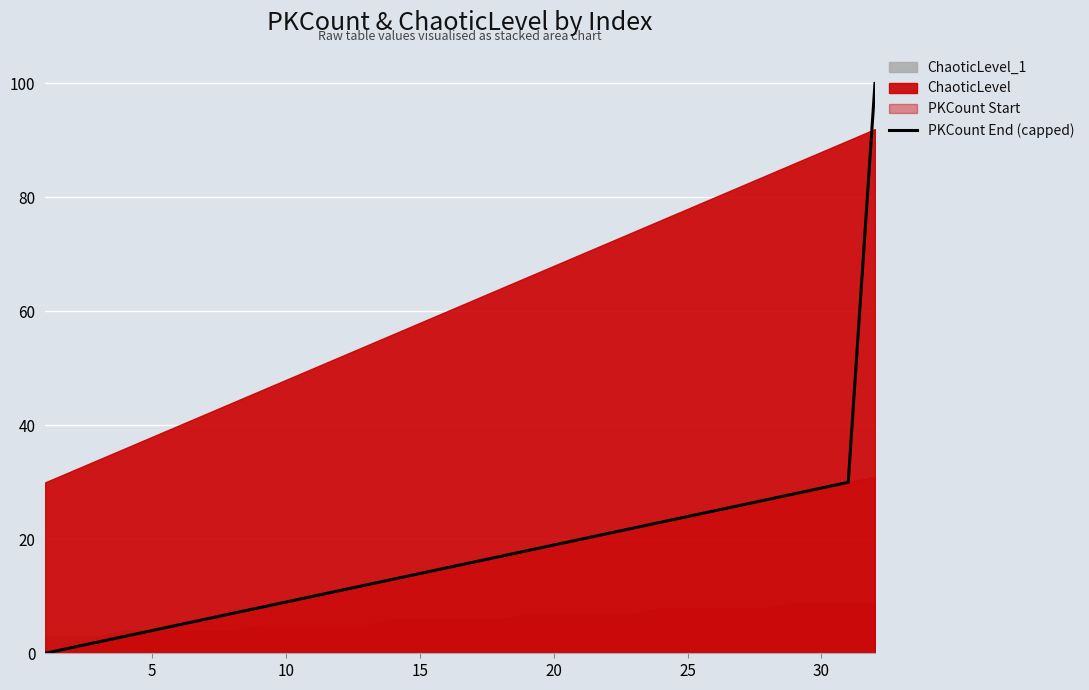

What is the highest value of the PKCount End (capped) series?

100